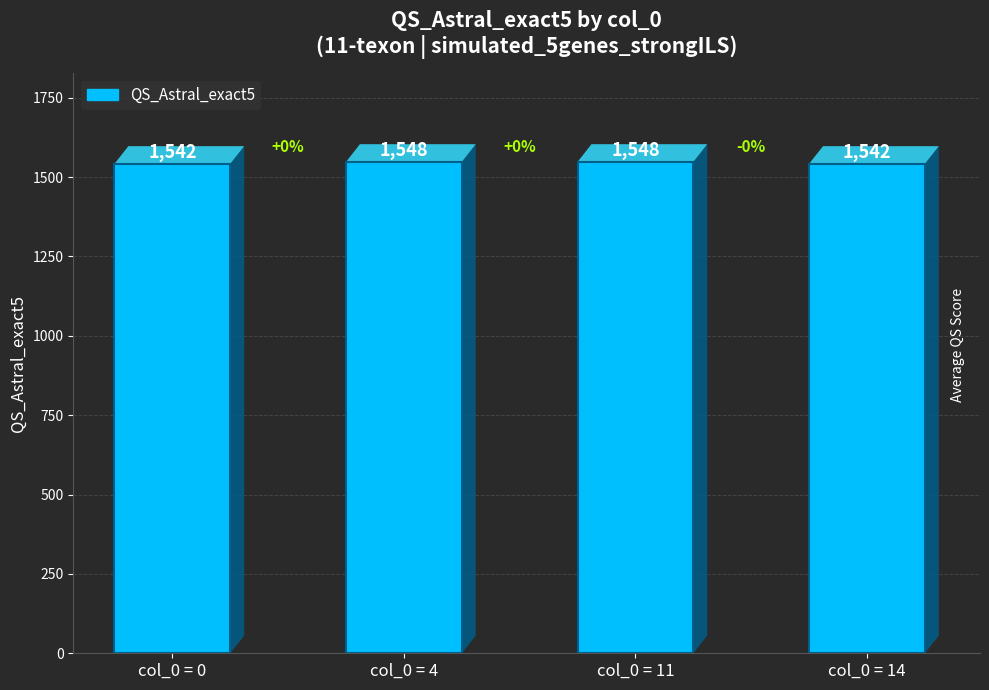

Reading left to right, transcribe all the data shown in this chart.

col_0 = 0=1542	col_0 = 4=1548	col_0 = 11=1548	col_0 = 14=1542